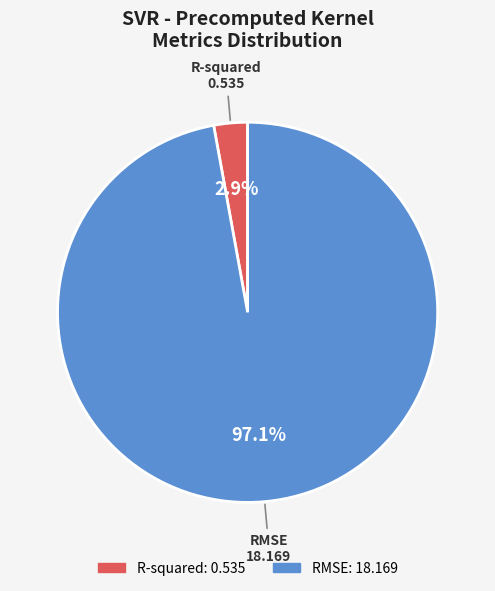

The RMSE slice represents 97% of the pie. True or false?

True